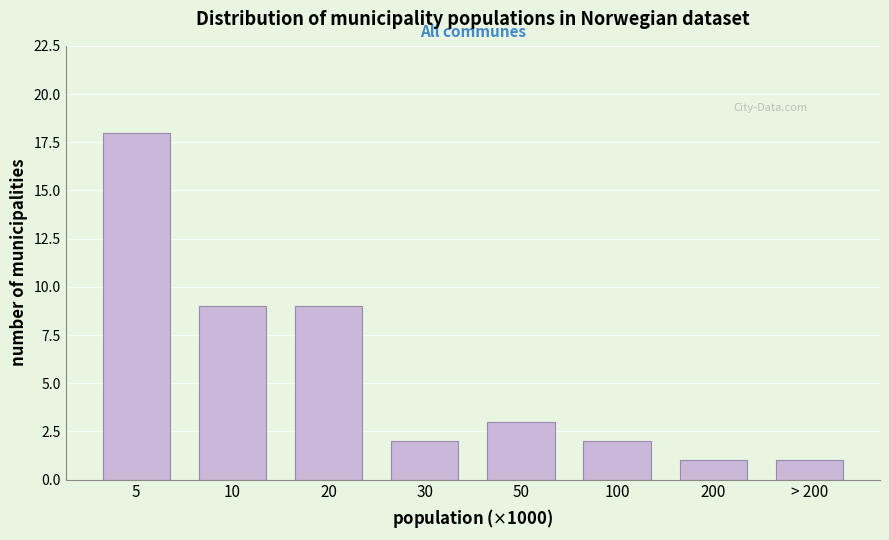

Reading left to right, what are all the values shown in this chart?

5=18	10=9	20=9	30=2	50=3	100=2	200=1	> 200=1